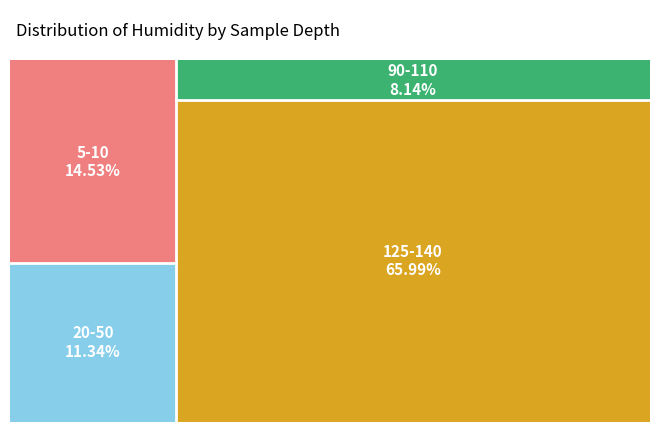

Which category has the smallest portion of the pie?

90-110